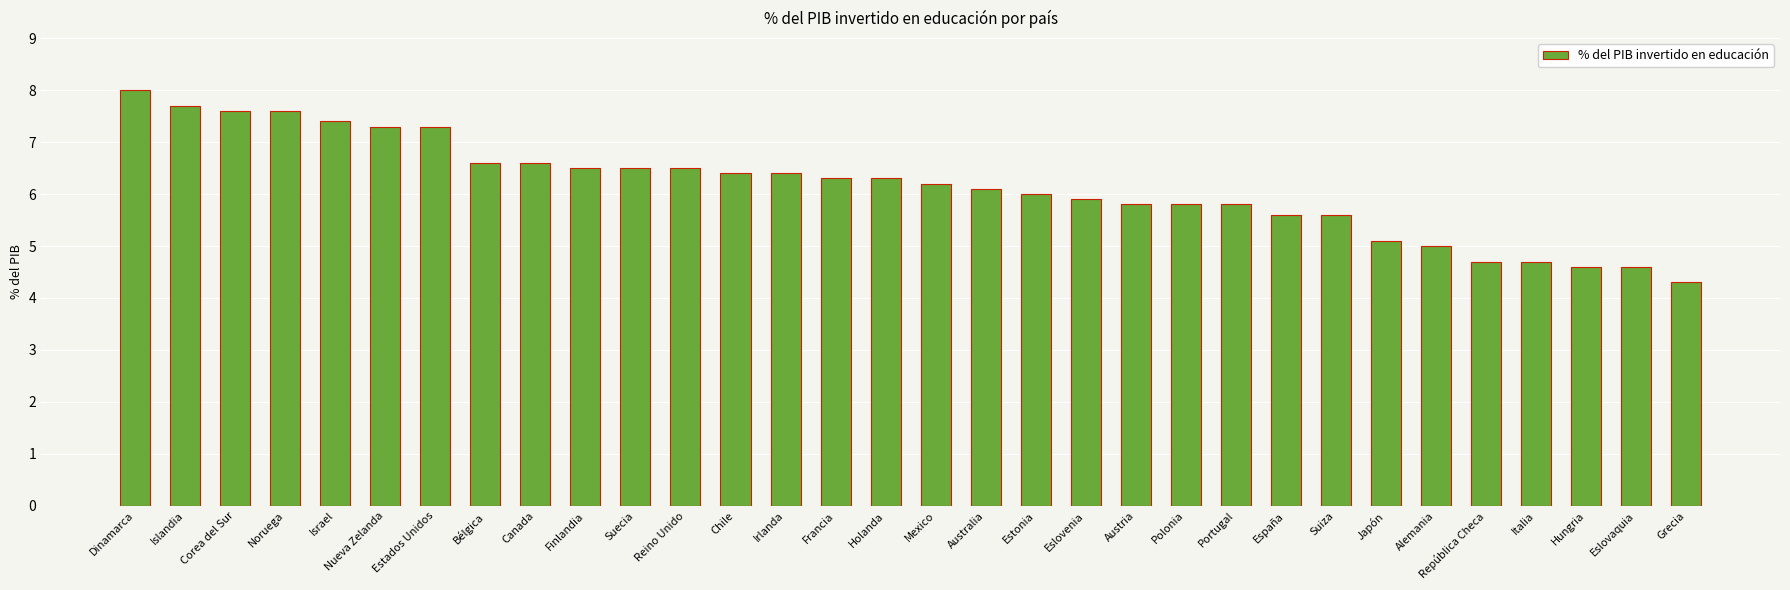

How many bars are there in total?

32